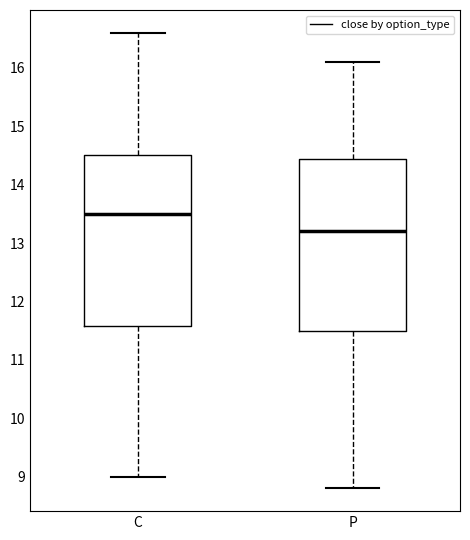

Reading left to right, transcribe this box plot: for each box, give where its median line is, the range the box spans, and where its two whiskers end, as read against the y-axis. The values are not printed on the chart, so give them approximately, as read against the axis.

C: median 13.5, box 11.6 to 14.5, whiskers 9.0 to 16.6
P: median 13.2, box 11.5 to 14.4, whiskers 8.8 to 16.1